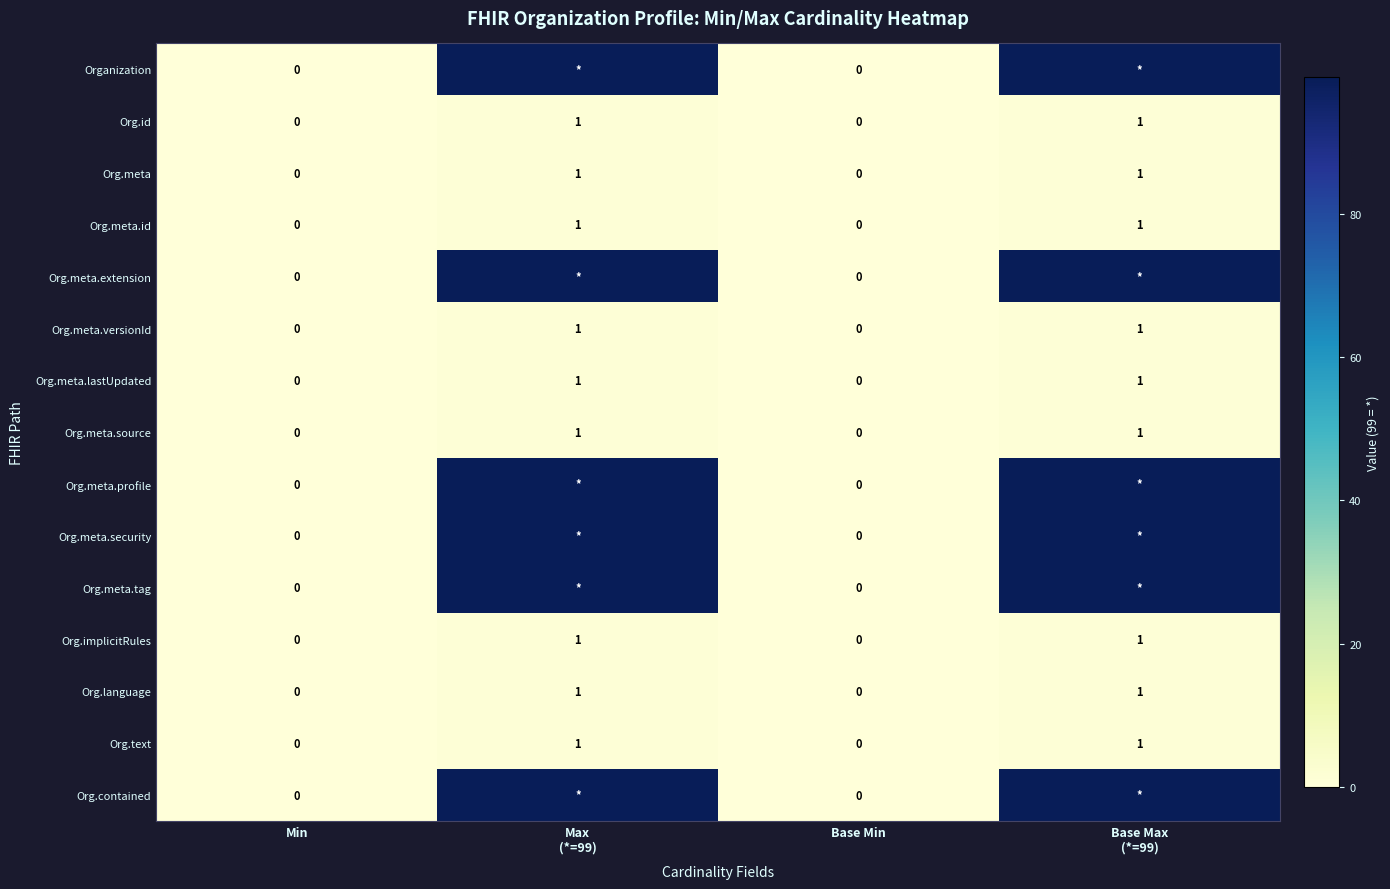

Count the Org.meta values in the range 0 to 1.

4